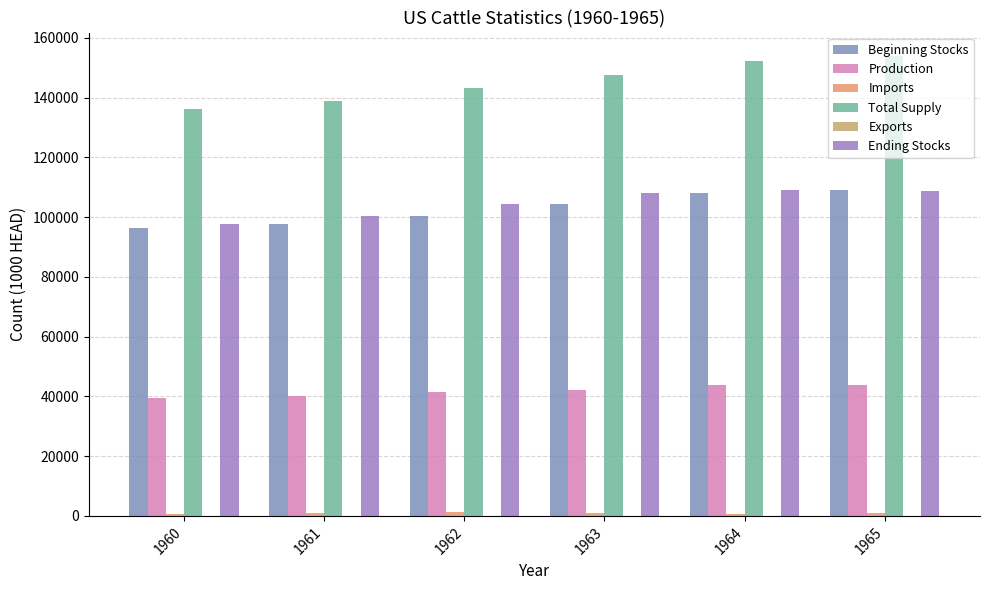

What is the value of the Total Supply bar at the 4th from the left?

147608